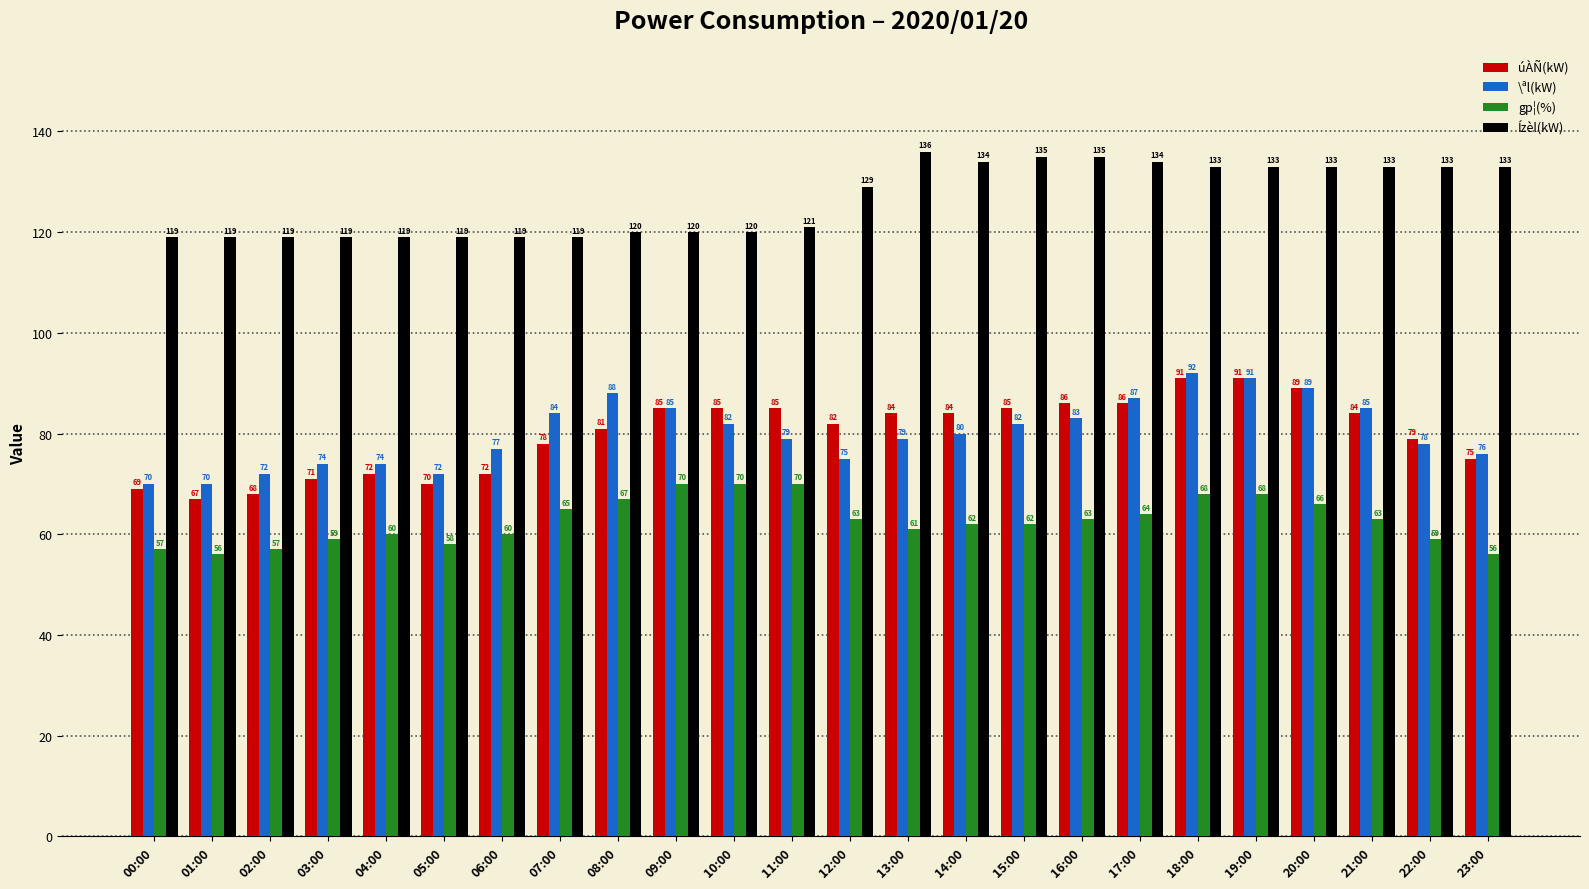

At which label does \ªl(kW) first exceed 80?

07:00